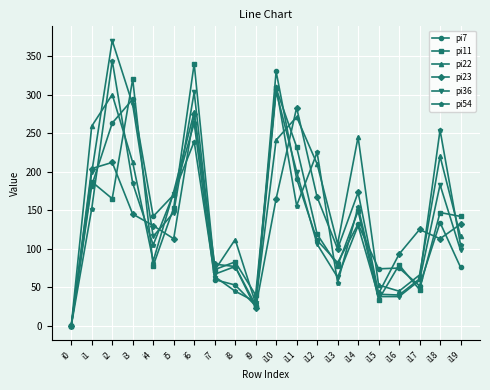

The value of pi7 at i19 is 76. True or false?

True